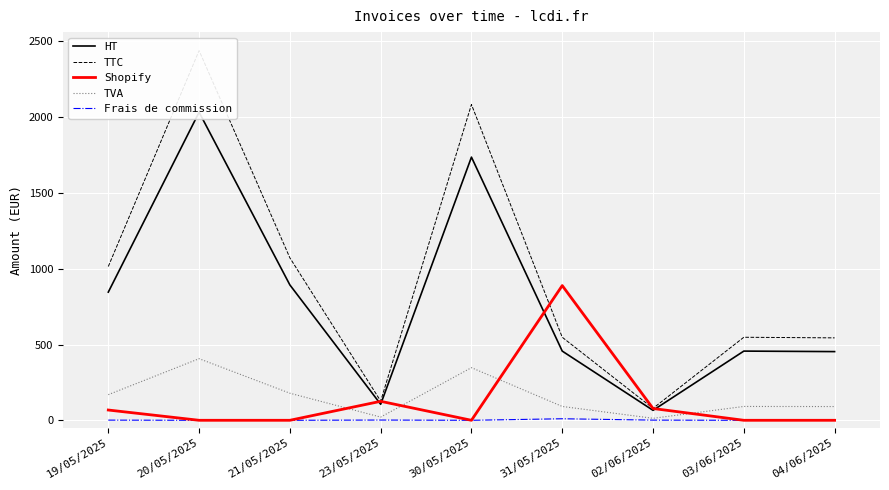

Which category has the lowest value across all series?

20/05/2025